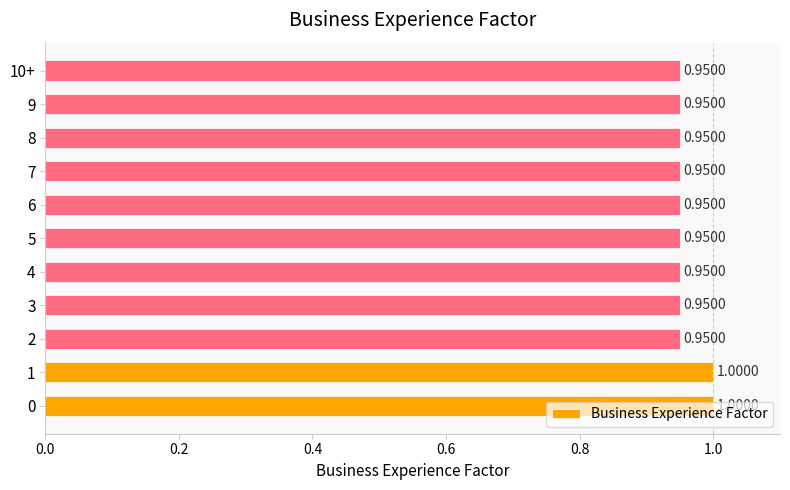

What is the average value?

1.0